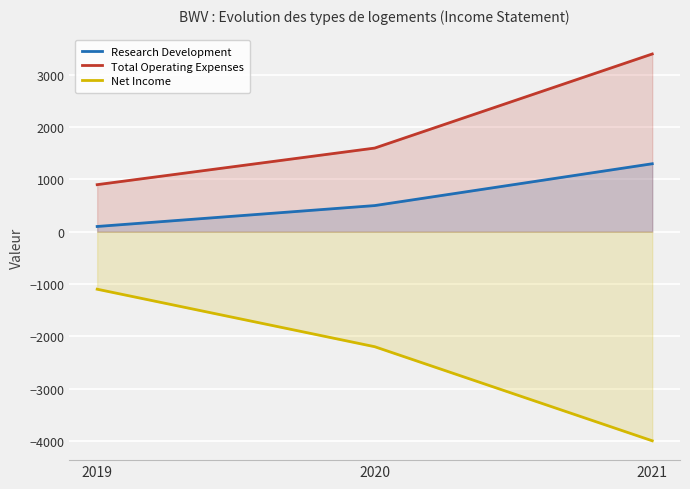

Which series has the largest total across all categories?

Total Operating Expenses